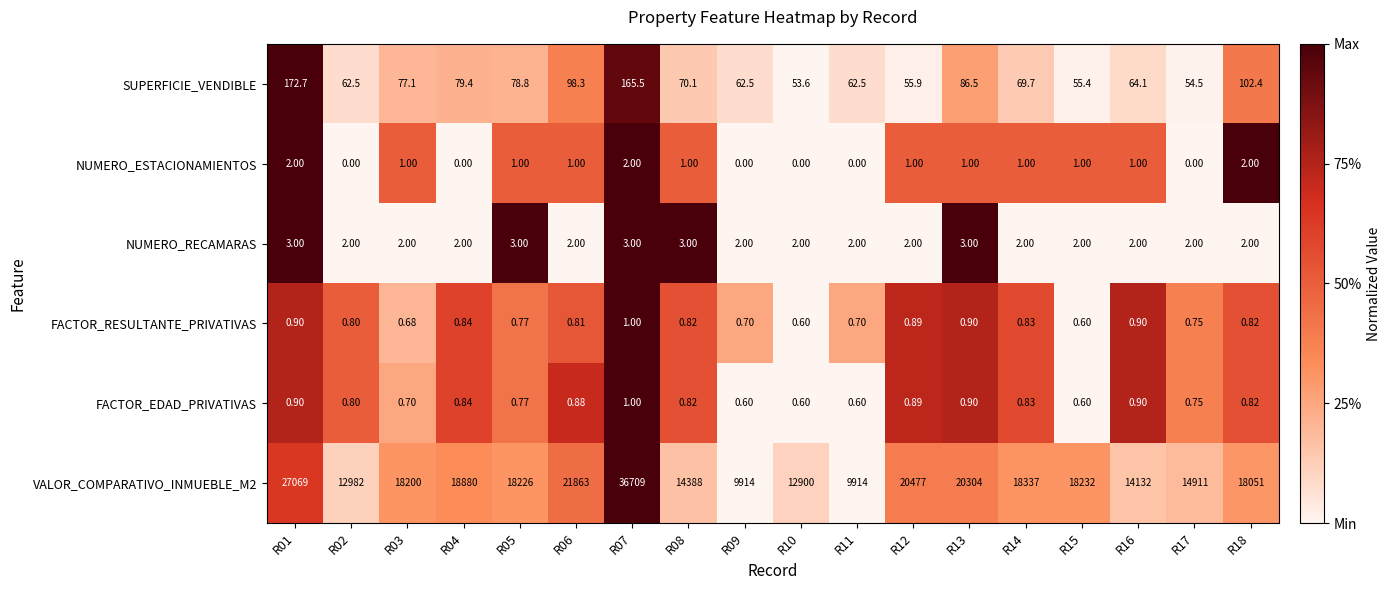

Is the value of NUMERO_RECAMARAS at R05 greater than the value of VALOR_COMPARATIVO_INMUEBLE_M2 at R15?

No